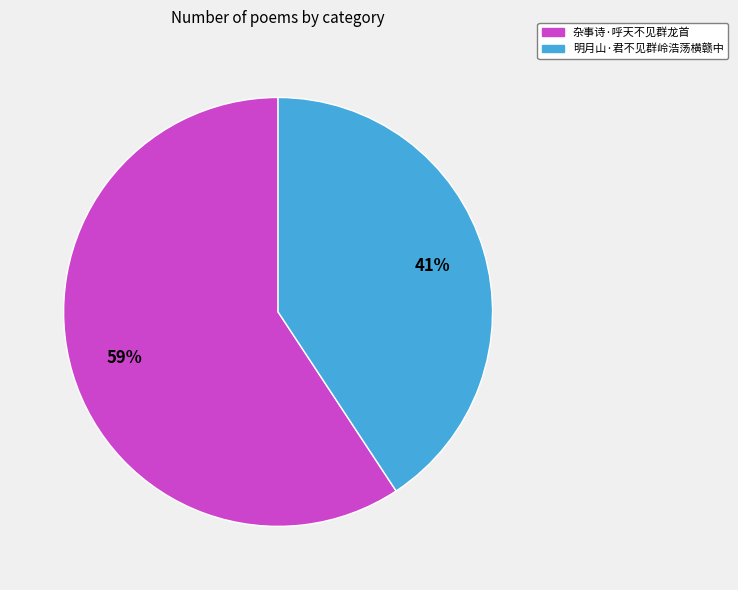

Which category has the smallest portion of the pie?

明月山·君不见群岭浩荡横赣中